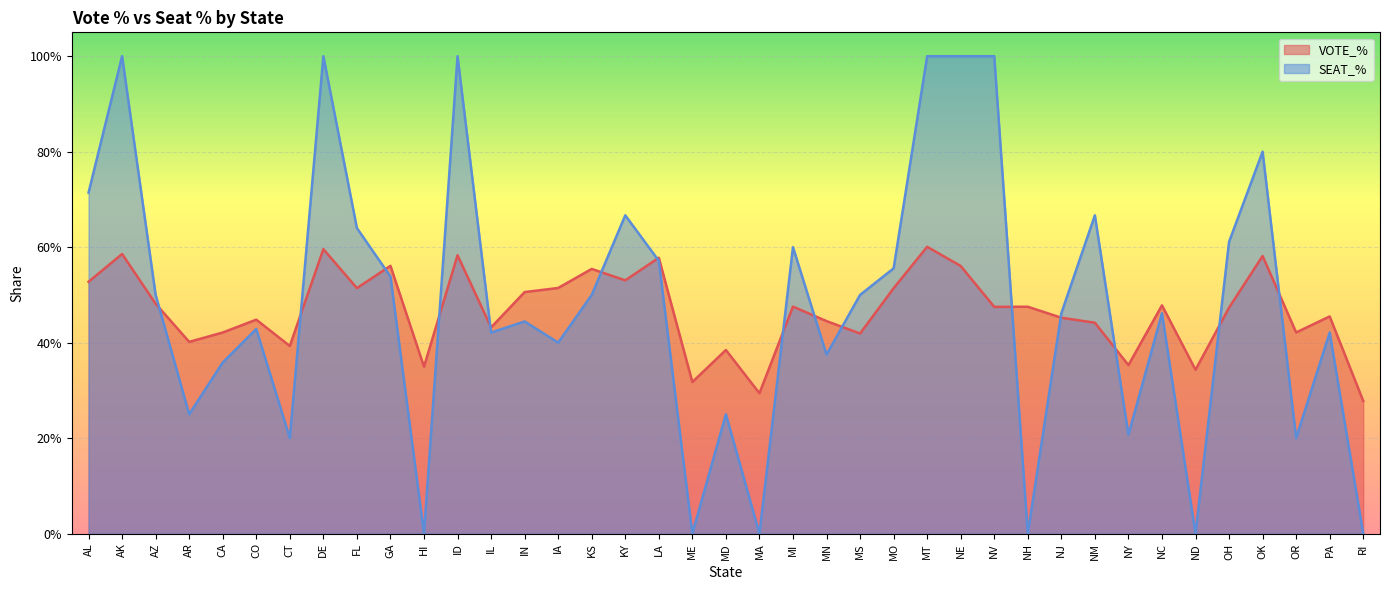

How many categories are shown in the chart?

39